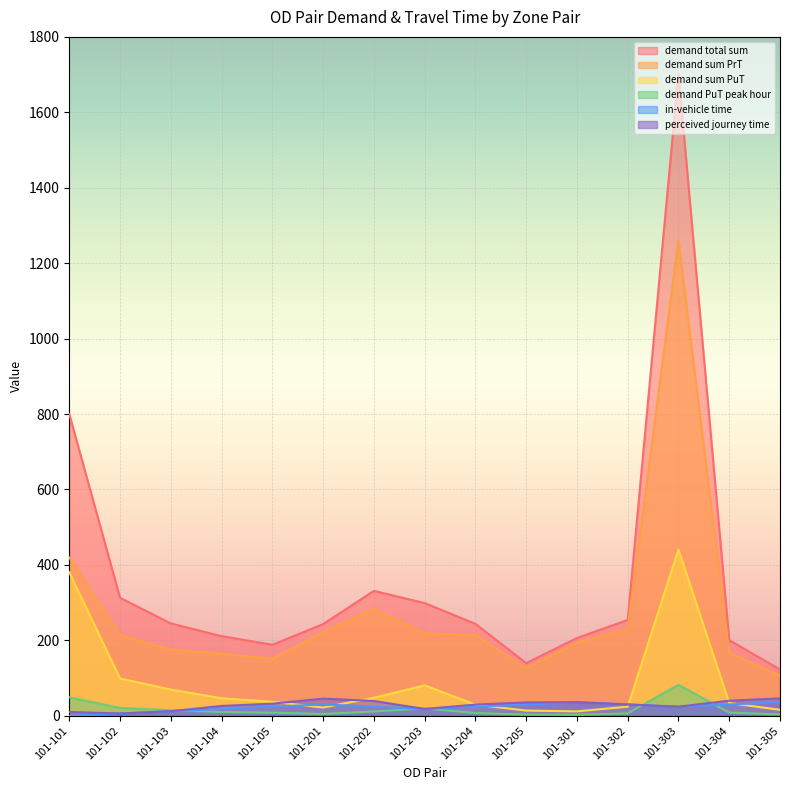

How many series are shown in this chart?

6